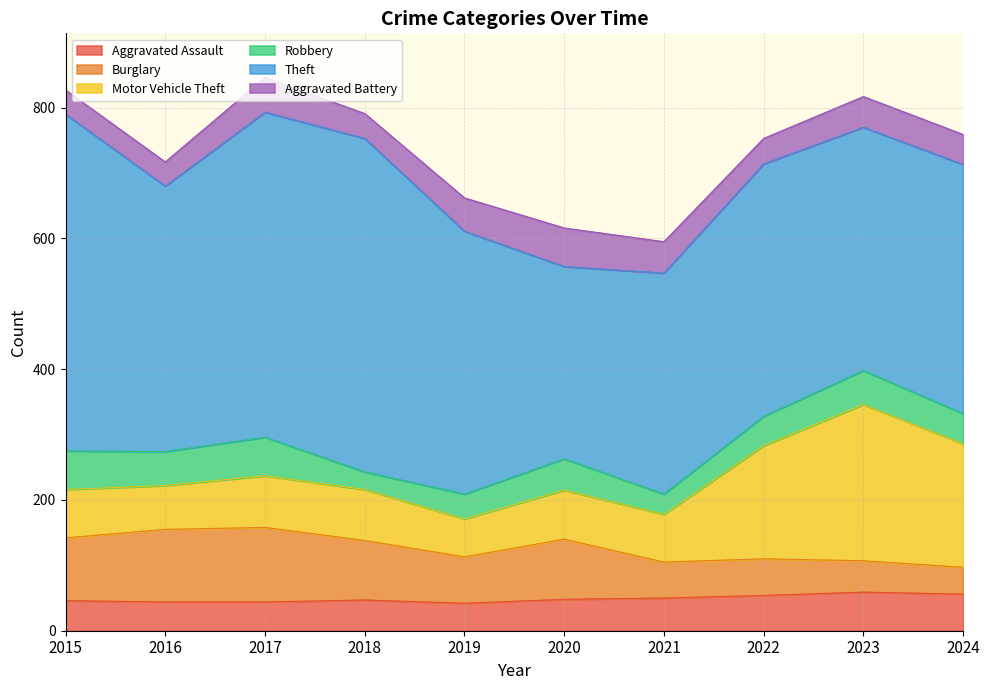

What is the value of the Aggravated Battery point at the 2nd from the left?

37